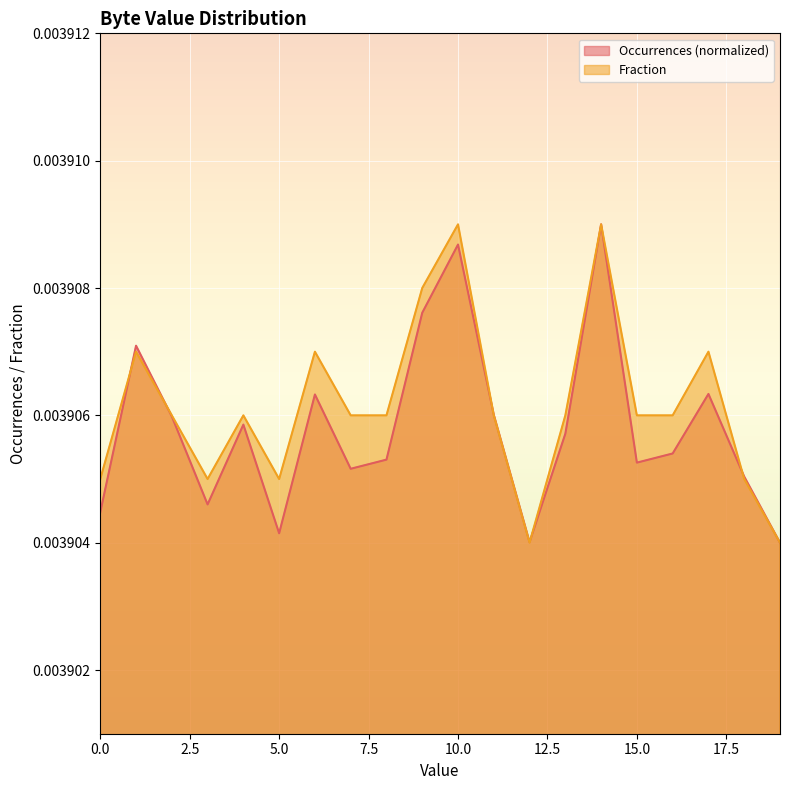

Is it true that Occurrences equals 0.0 at 7?

False